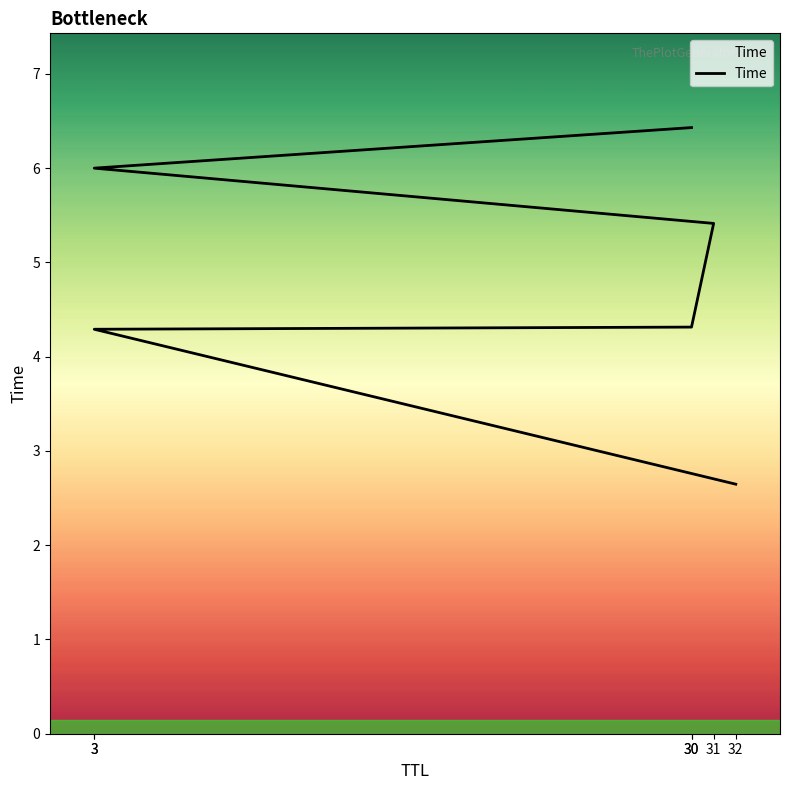

The chart shows a value of 5.4 at 31. True or false?

True